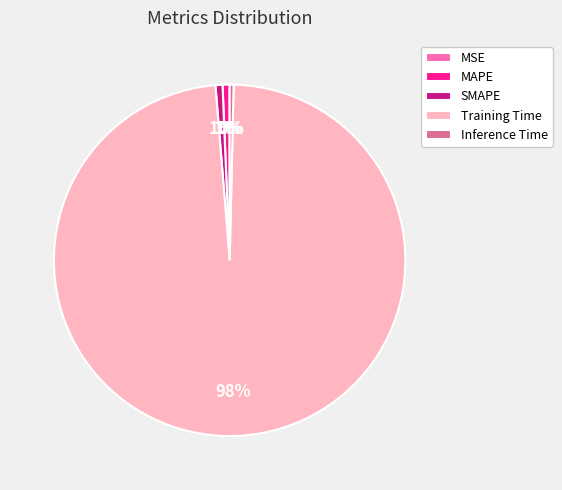

True or false: SMAPE accounts for 7% of the total.

False